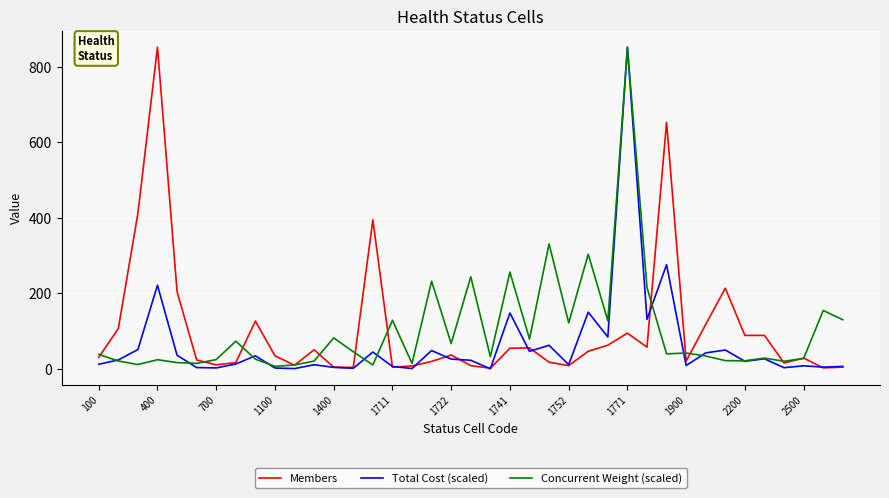

What is the highest value of the Members series?

852.0